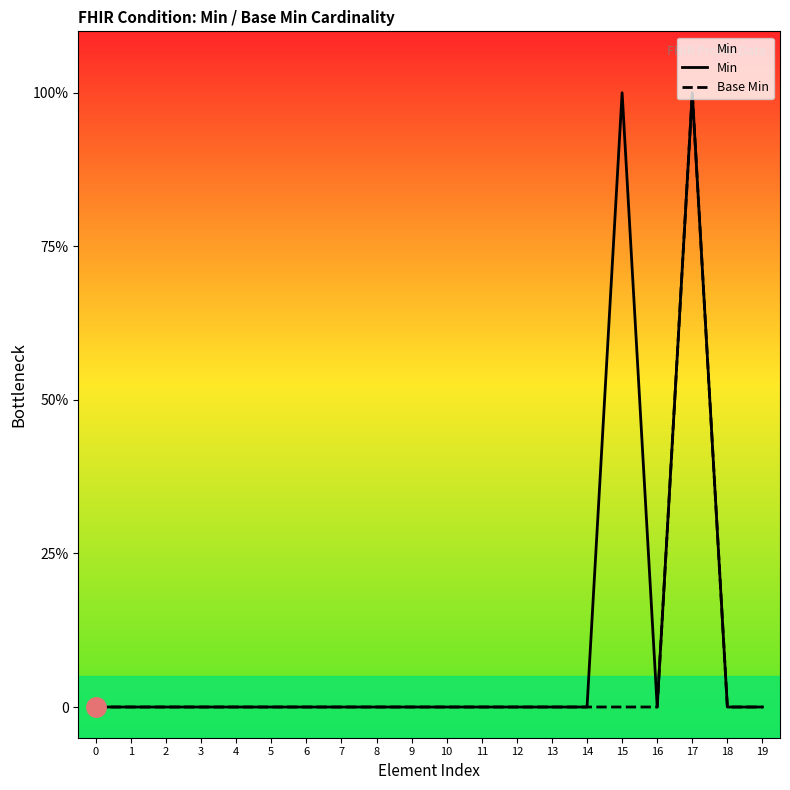

True or false: Min has more than 0 interior local peaks.

True